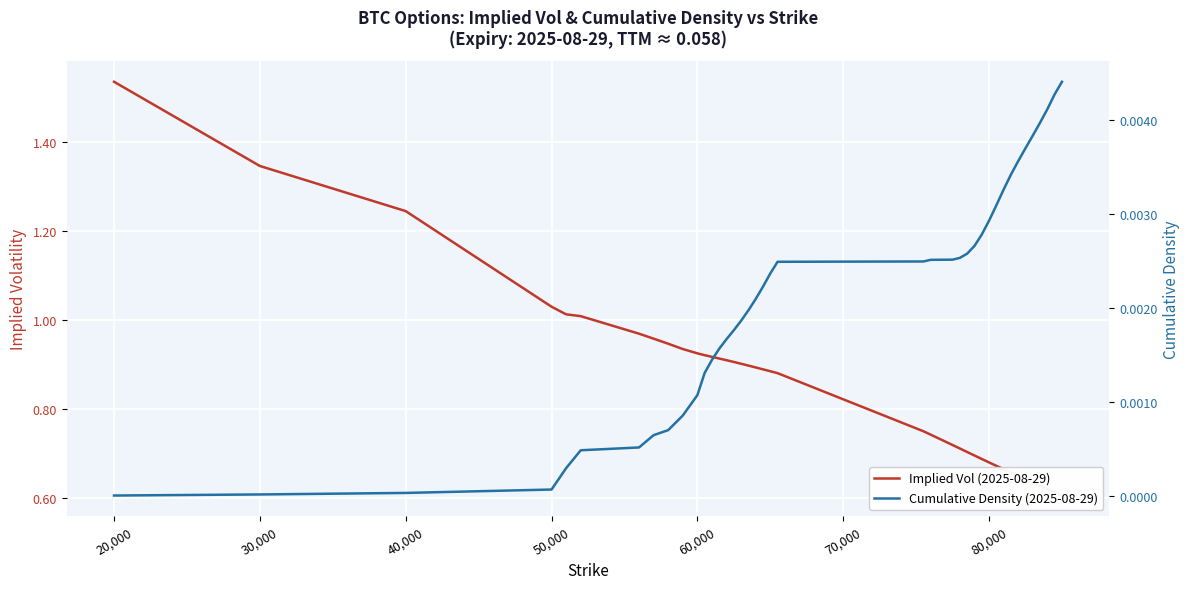

Rank the series by their maximum value, from lowest to highest.

Cumulative Density (2025-08-29), Implied Vol (2025-08-29)